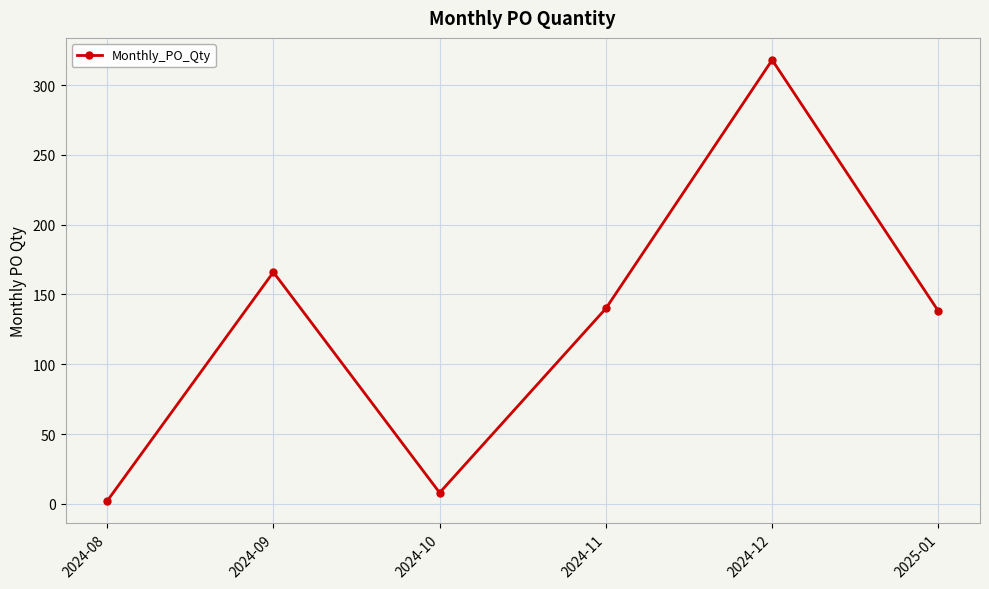

Reading left to right, extract all data points from this chart.

2	166	8	140	318	138